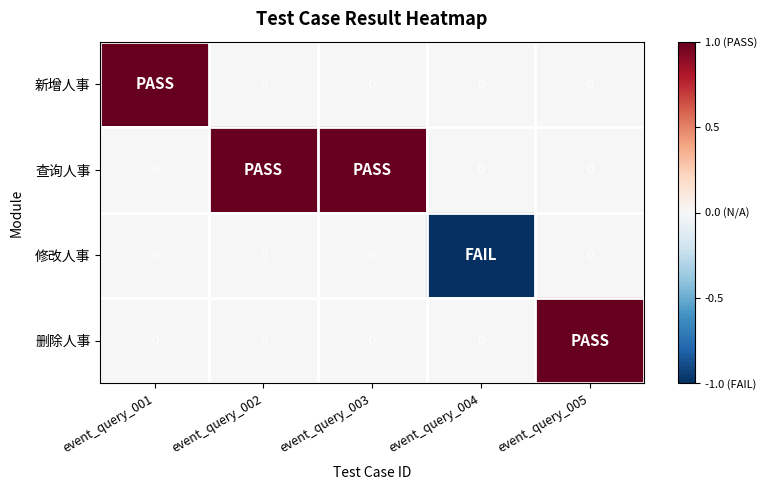

The value of 删除人事 at event_query_004 is 0.8. True or false?

False